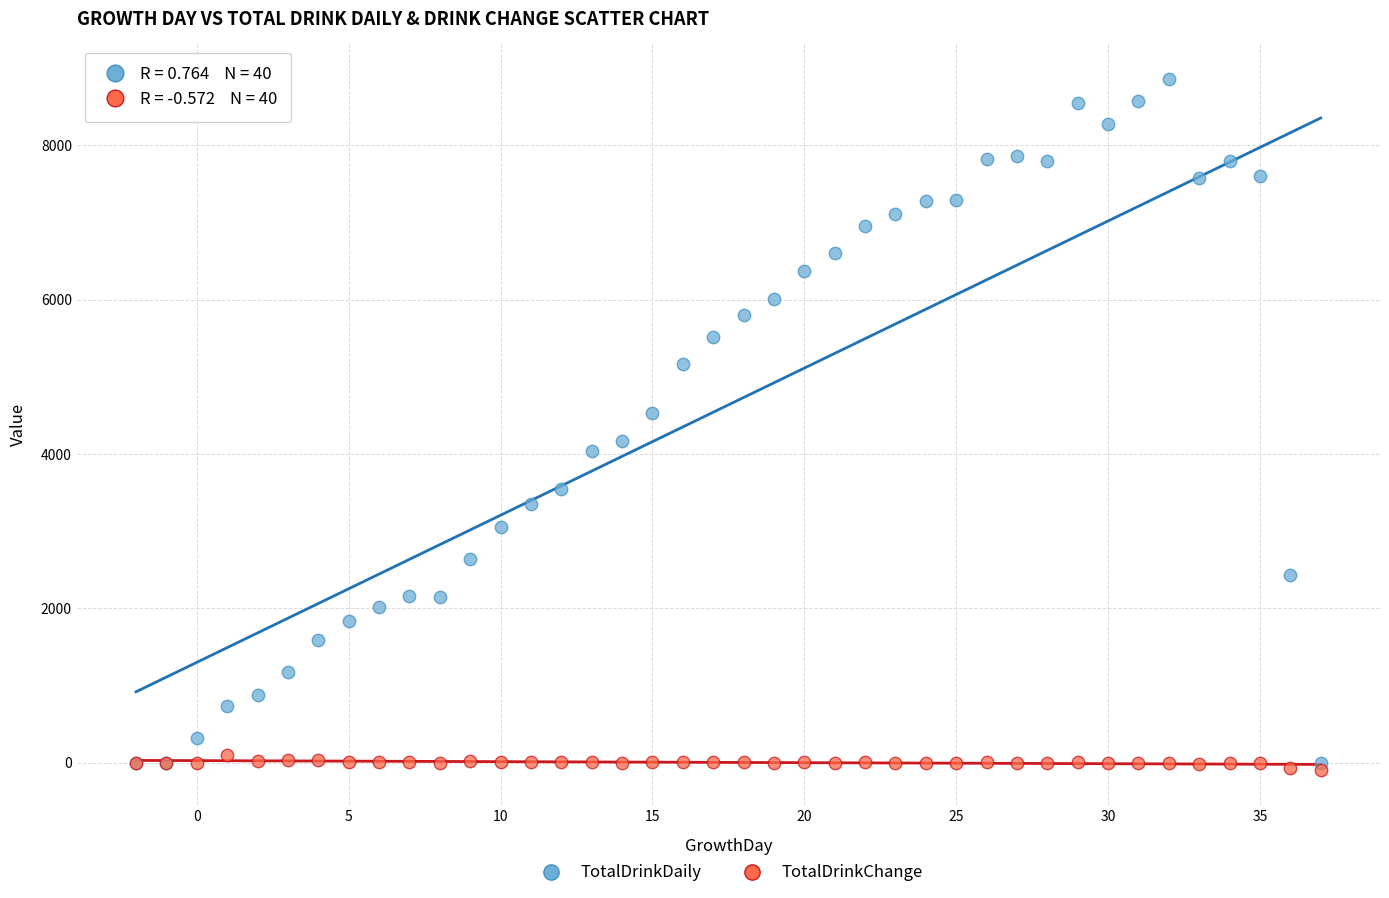

What are all the series names shown in the legend?

TotalDrinkDaily, TotalDrinkChange